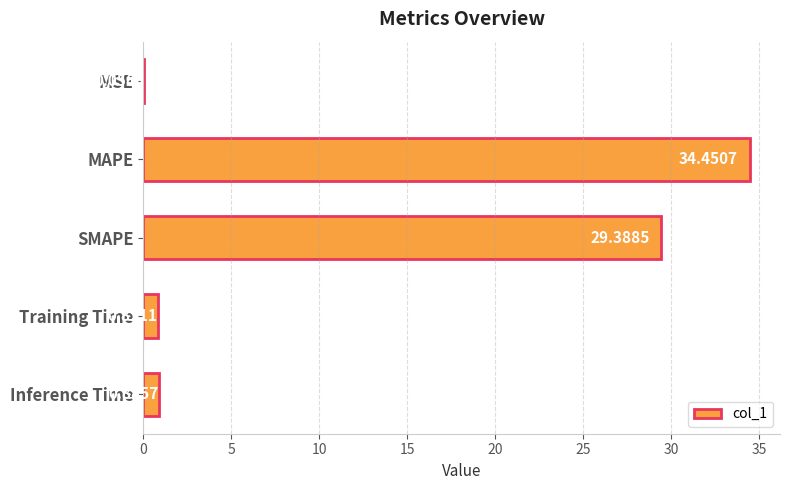

What is the change in value from MAPE to Training Time?

-33.6